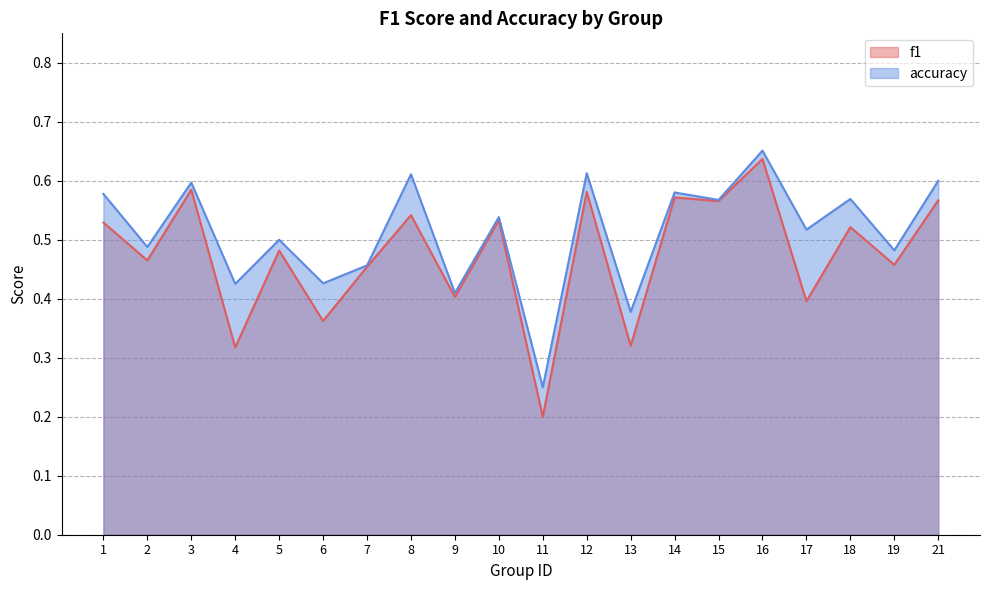

Is it true that accuracy equals 1.0 at 14?

False